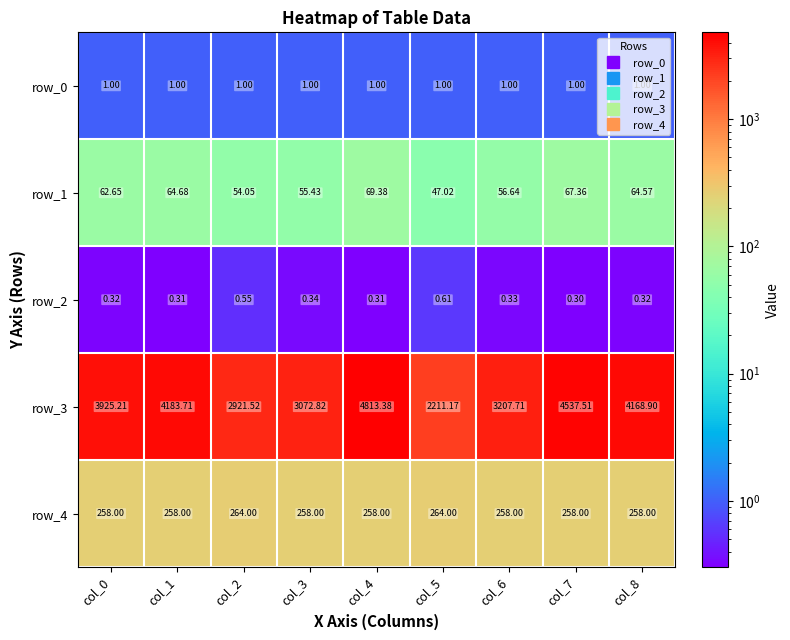

What is the greatest value displayed?

4813.4